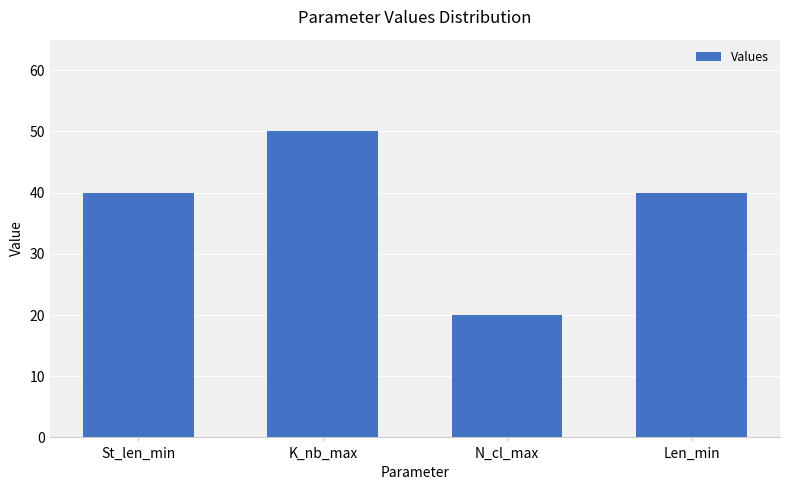

What is the label of the 4th bar from the left?

Len_min